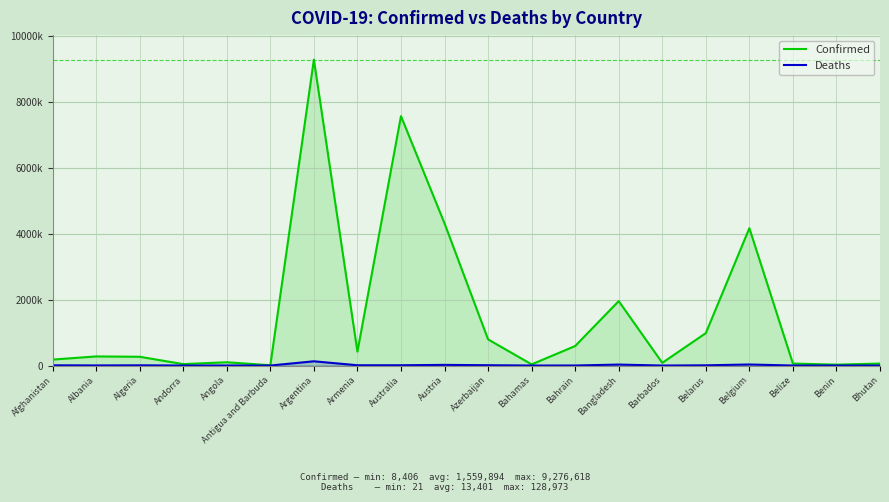

What is the sum of all Confirmed values?

31197897